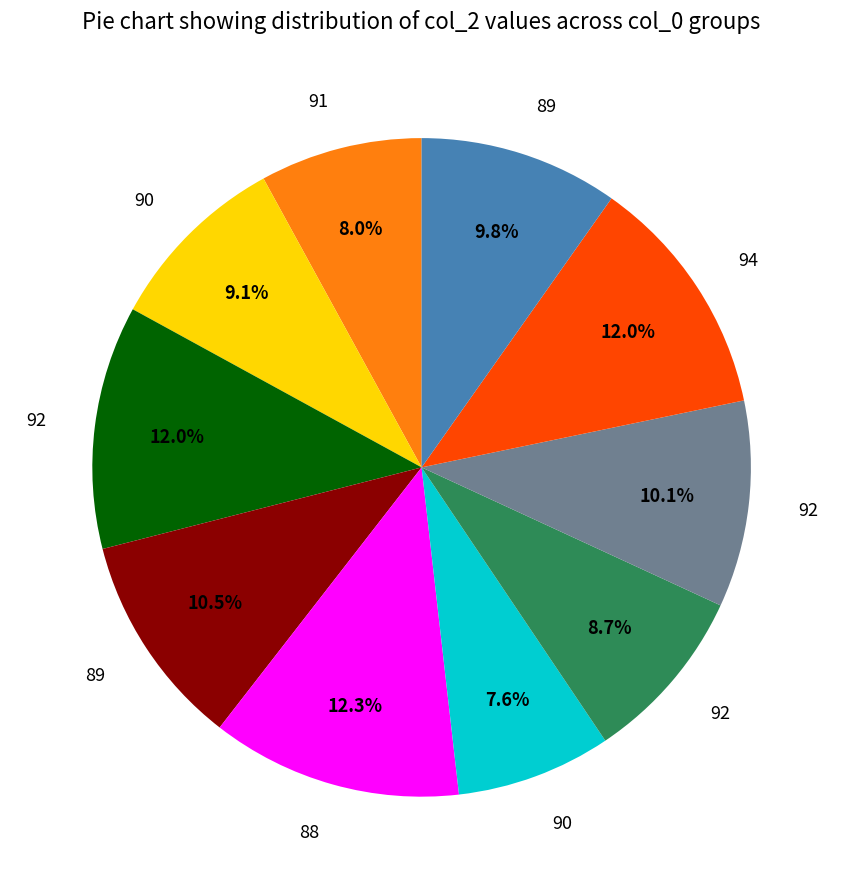

Is there any slice that represents more than half of the pie?

No